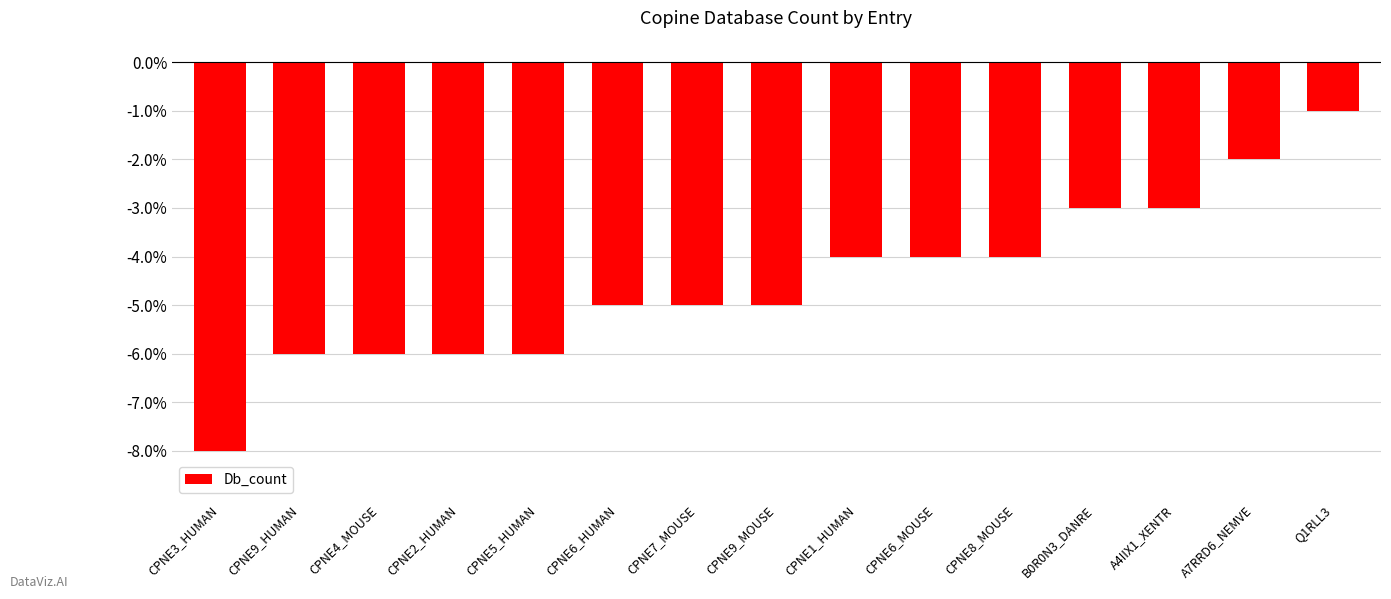

The chart shows a value of -2 at A7RRD6_NEMVE. True or false?

True